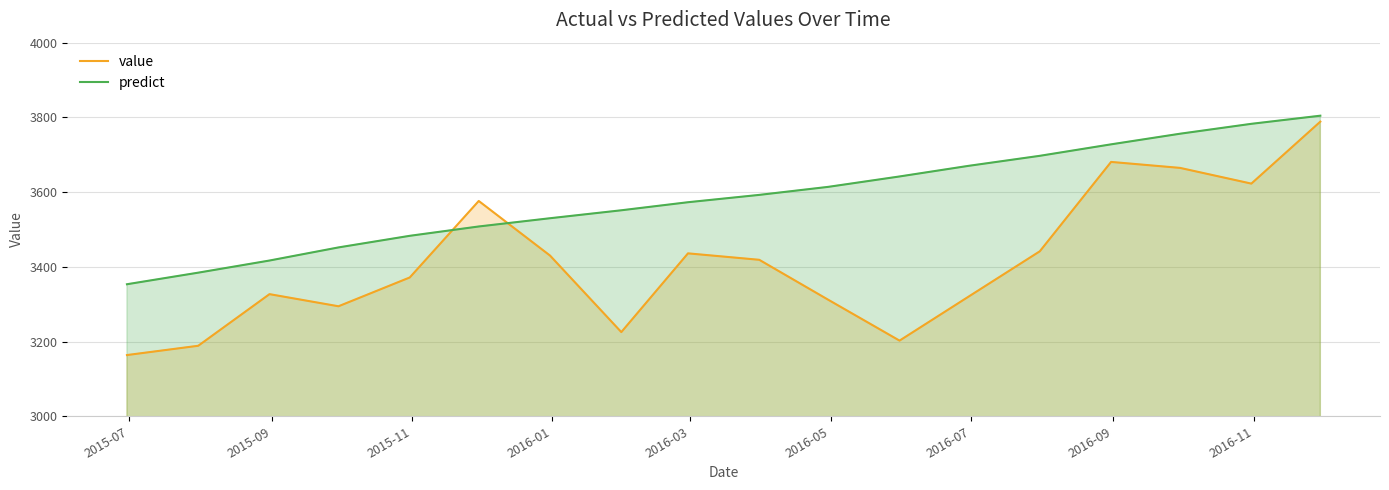

What is the maximum value for value?

3788.6